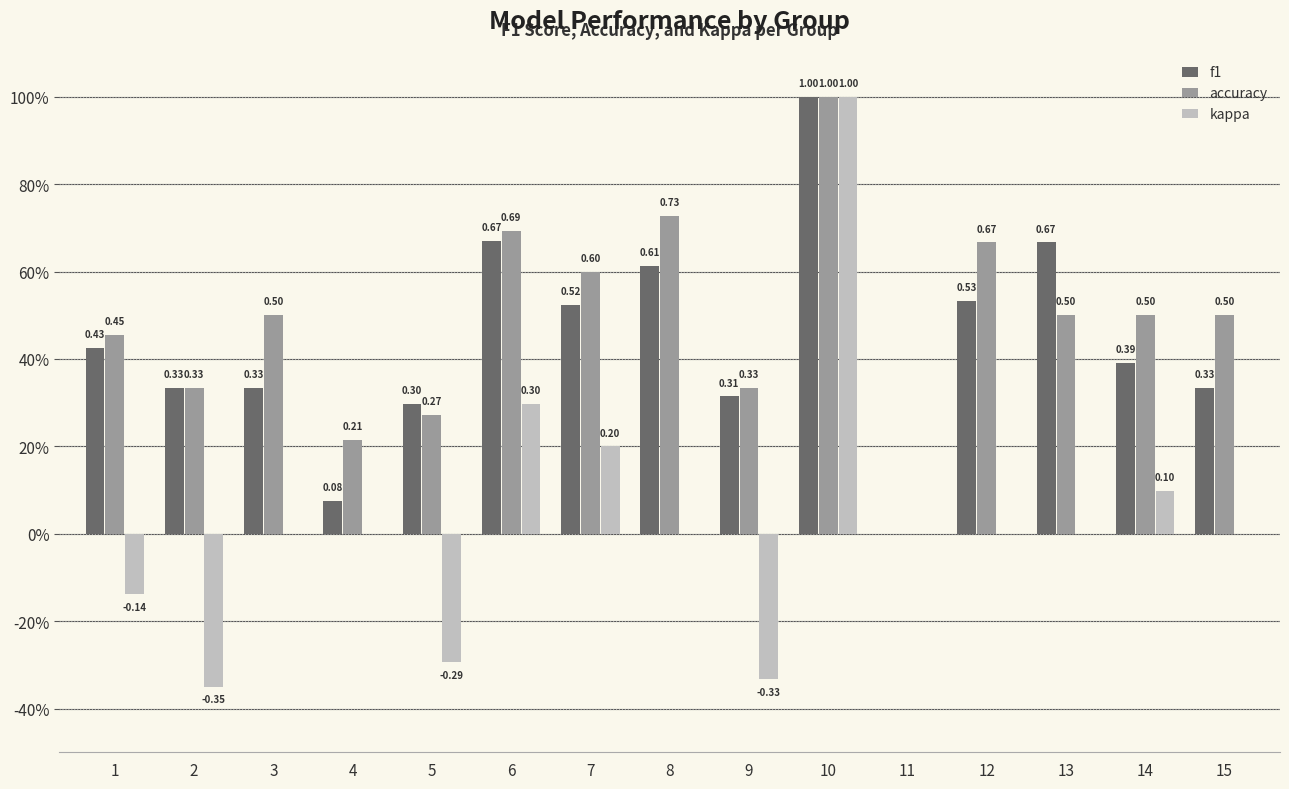

What are all the series names shown in the legend?

f1, accuracy, kappa